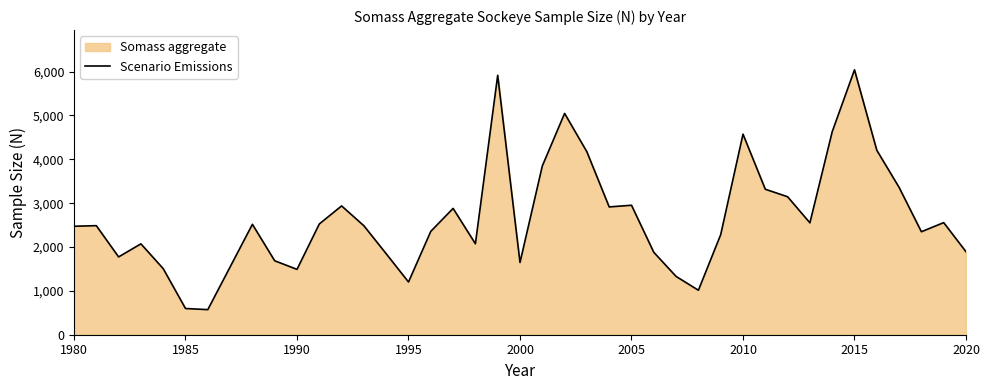

What is the change in value from 1995 to 2005?

+1750